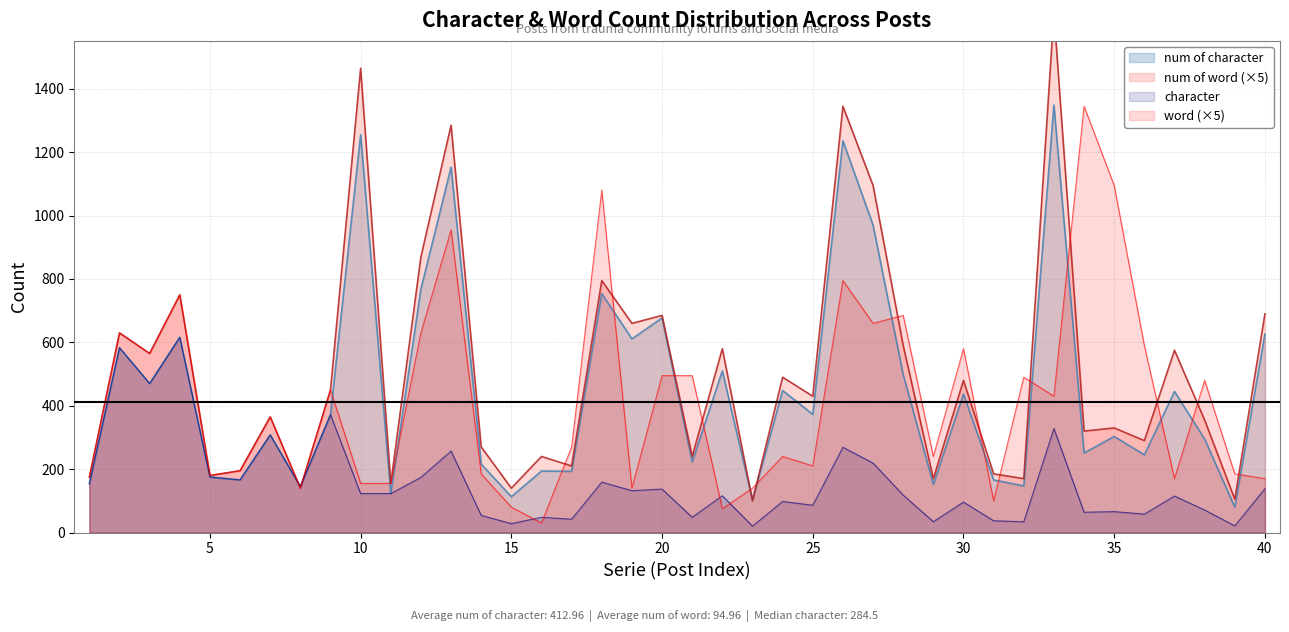

What is the value of the word point at the 5th from the left?

180